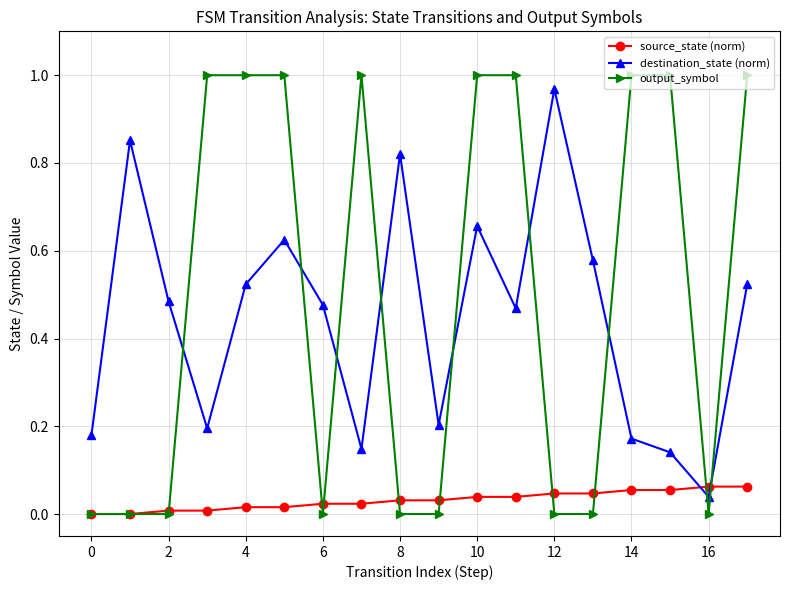

What are all the series names shown in the legend?

source_state (norm), destination_state (norm), output_symbol